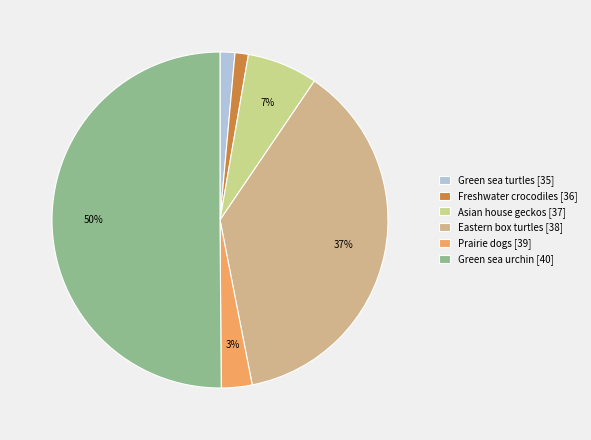

Does Green sea turtles [35] account for over 50% of the chart?

No